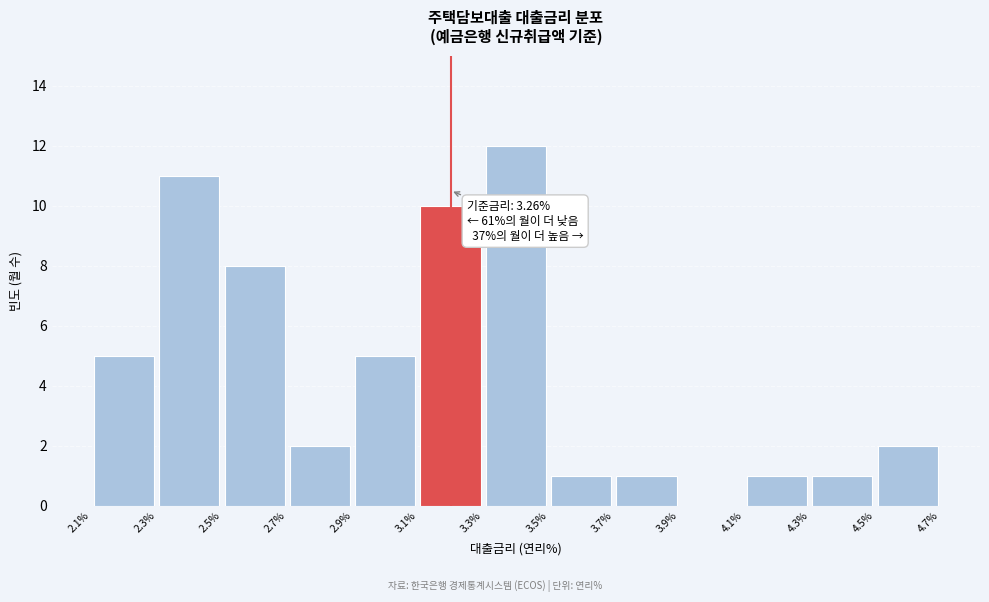

Which range on the x-axis has the tallest bar?

3.3% to 3.5%